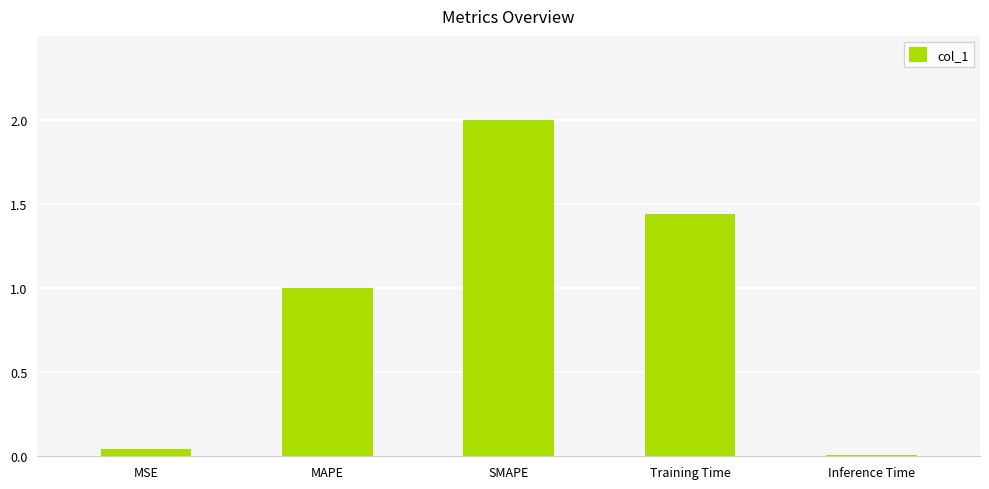

True or false: the data shows 0.9 at Training Time.

False